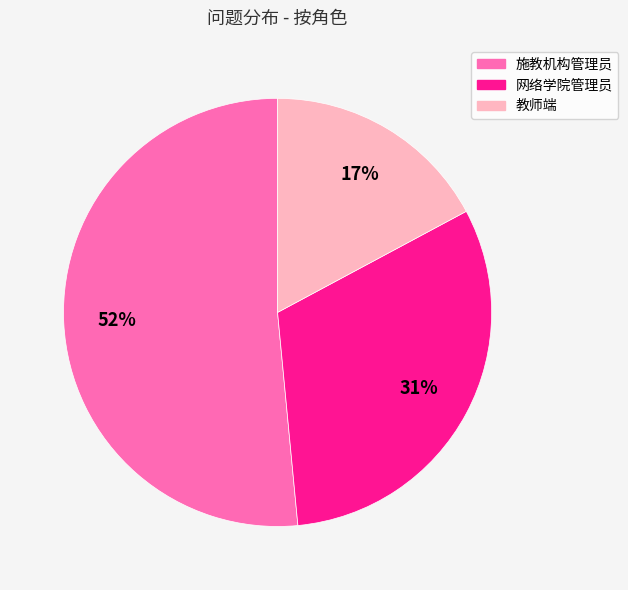

Combined, do 网络学院管理员 and 教师端 account for over 50%?

No